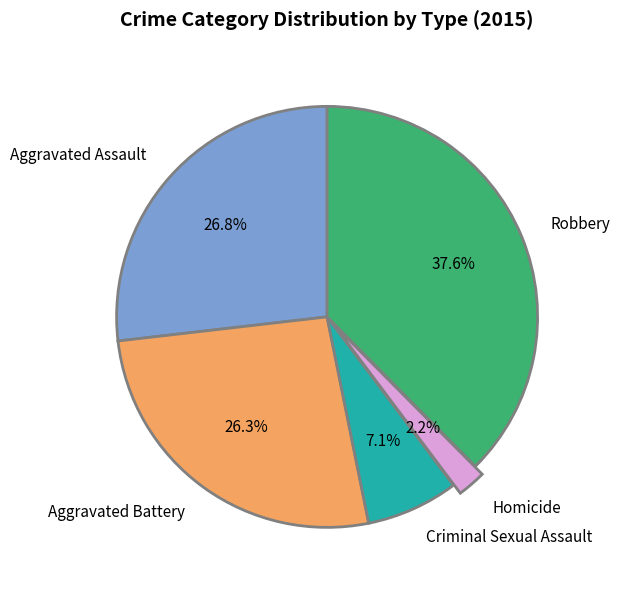

True or false: Aggravated Assault accounts for 14% of the total.

False